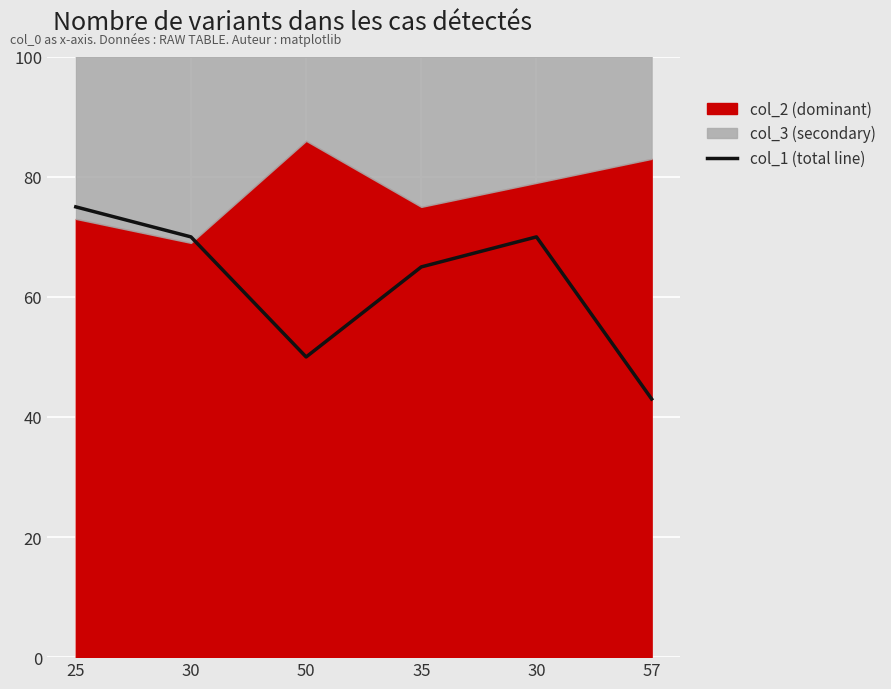

At which label is the value closest to 59?

35